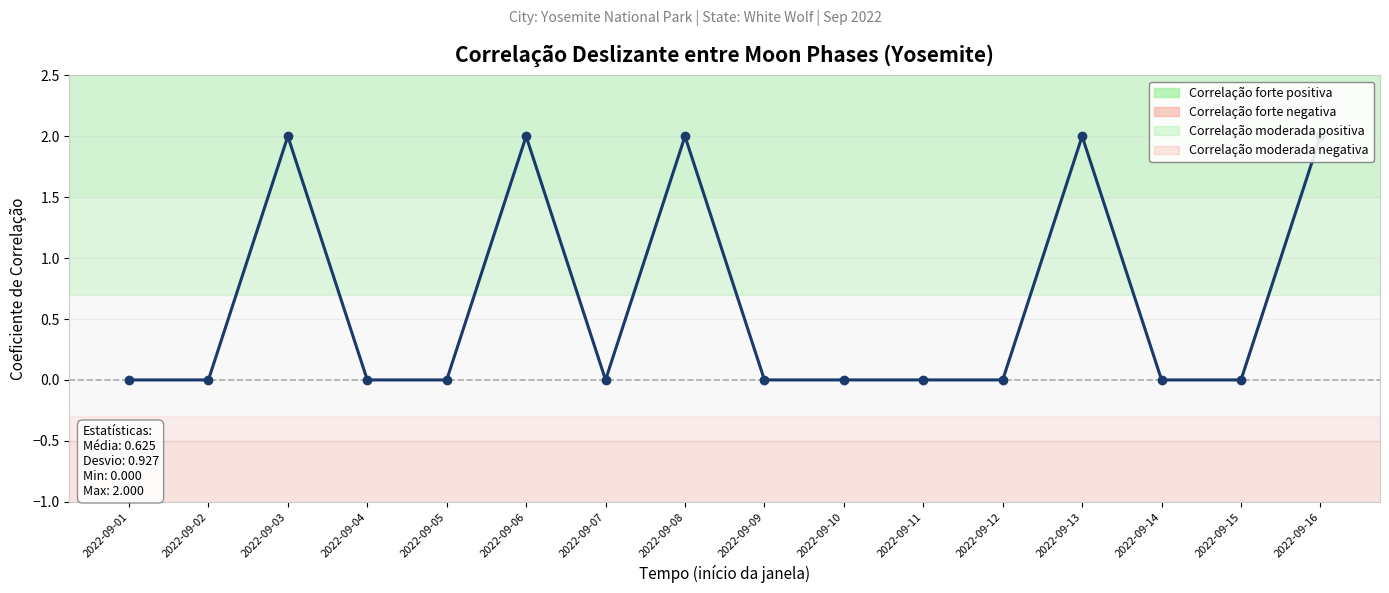

Rank the categories by value from highest to lowest.

2022-09-03, 2022-09-06, 2022-09-08, 2022-09-13, 2022-09-16, 2022-09-01, 2022-09-02, 2022-09-04, 2022-09-05, 2022-09-07, 2022-09-09, 2022-09-10, 2022-09-11, 2022-09-12, 2022-09-14, 2022-09-15